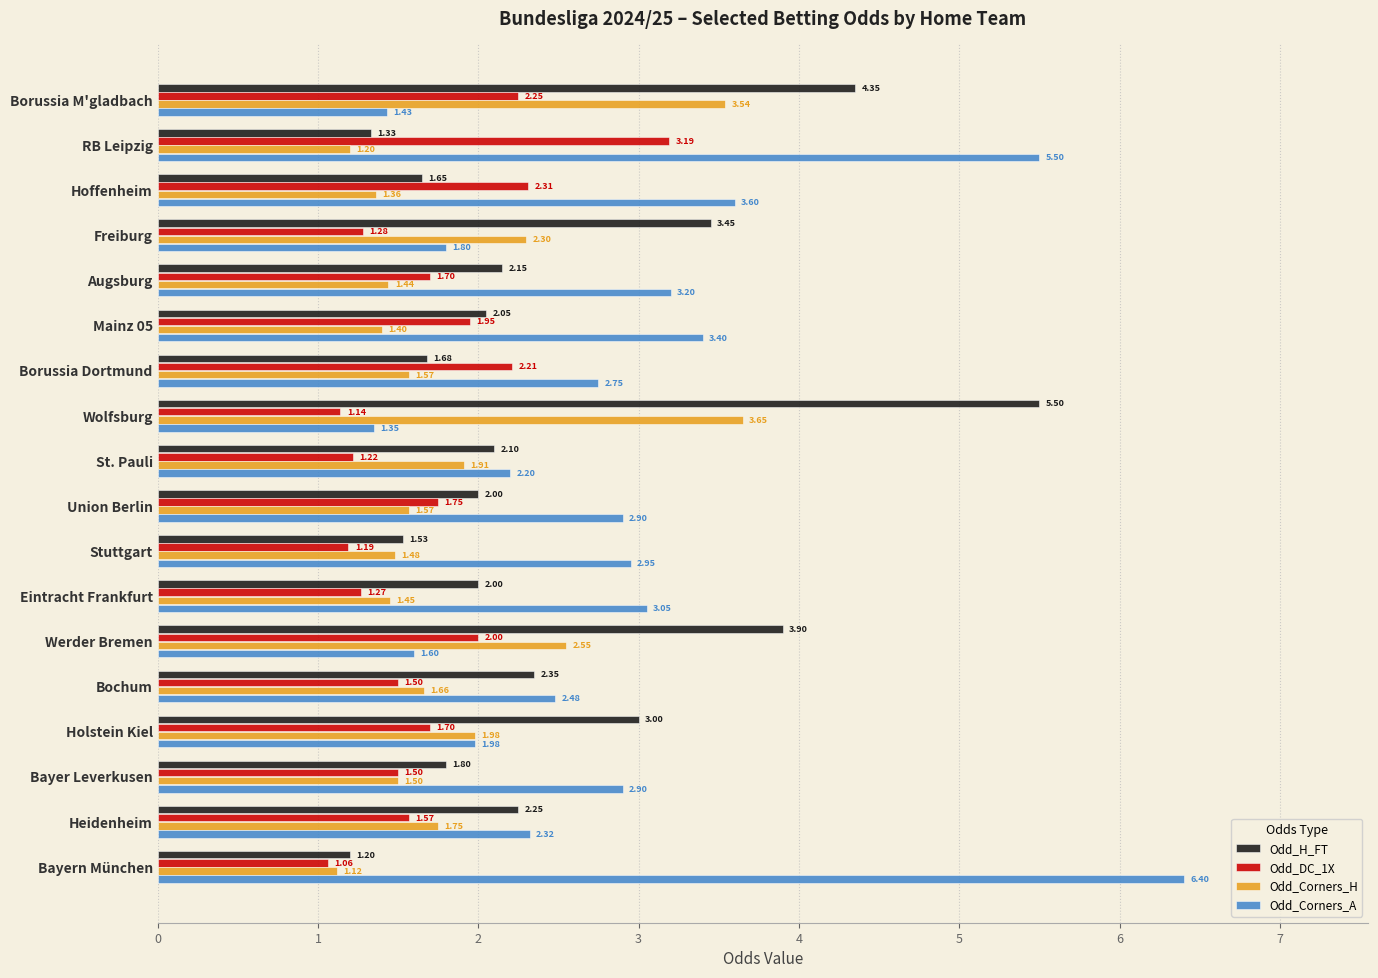

What is the sum of all Odd_Corners_H values?

33.4